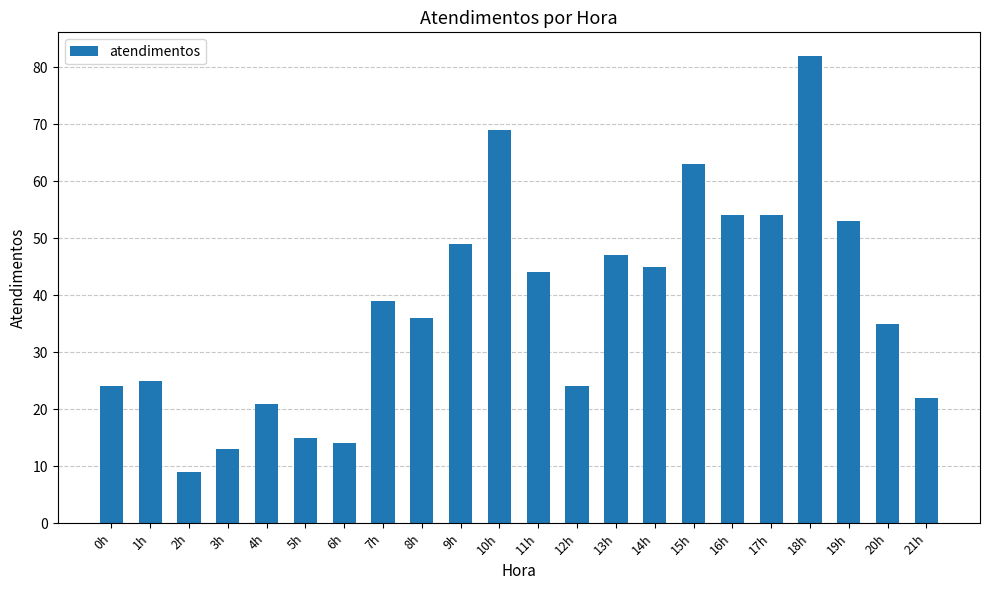

At which category does the chart reach its minimum across all series?

2h